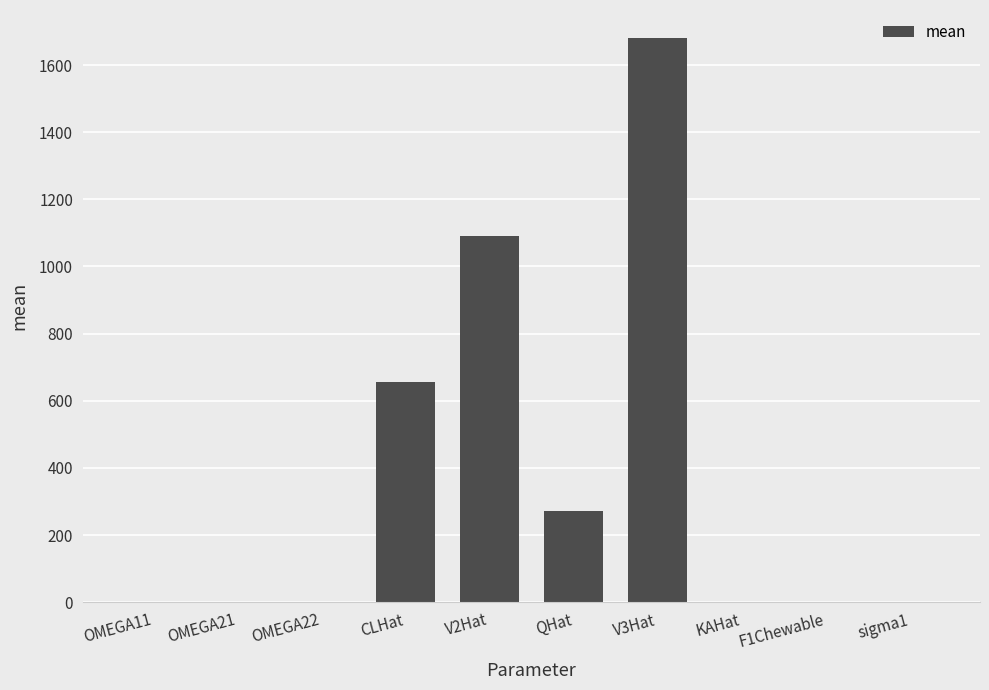

Is it true that the value at V3Hat is 1680.0?

True